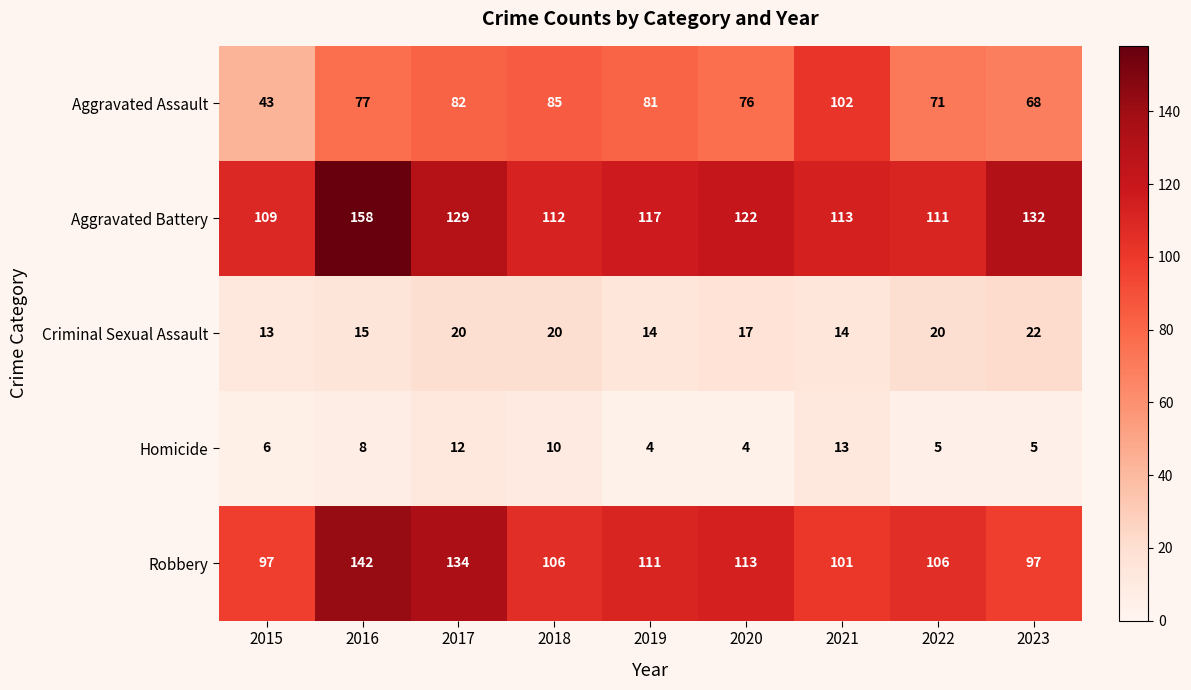

List the labels in order of Aggravated Assault value, largest first.

2021, 2018, 2017, 2019, 2016, 2020, 2022, 2023, 2015